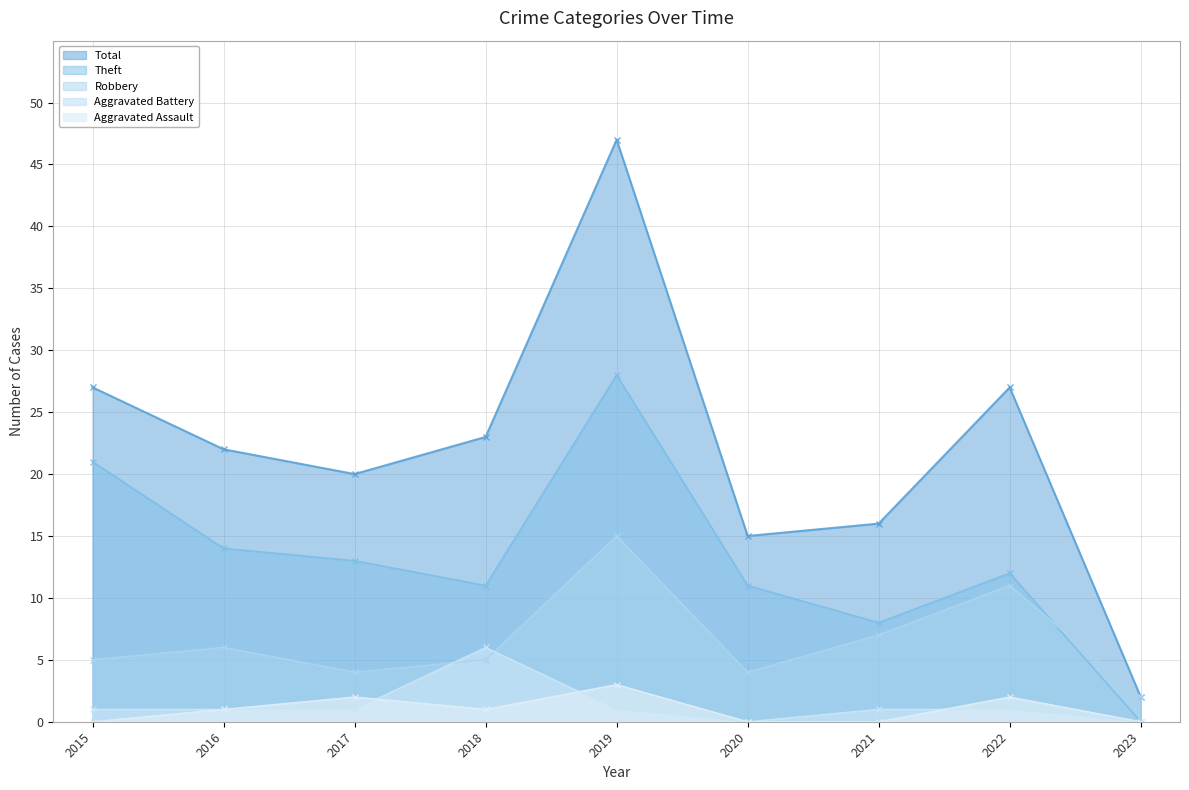

How many lines are shown in the chart?

5